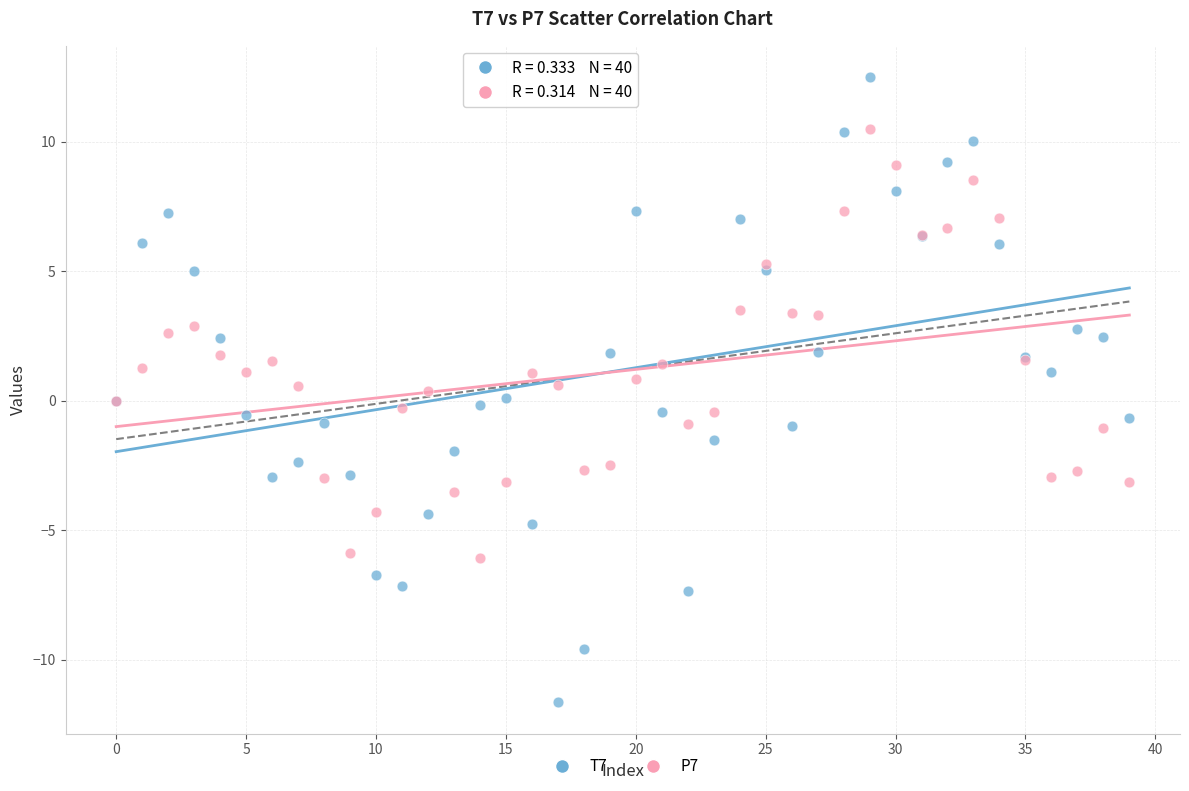

Which series reaches the maximum Y coordinate?

T7